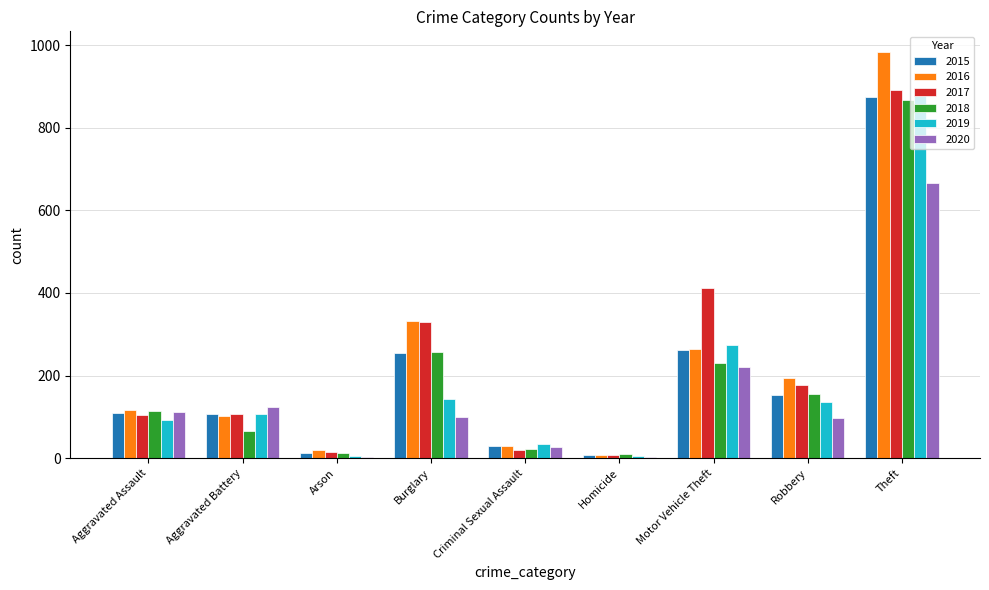

At which category is the sum across all series the highest?

Theft